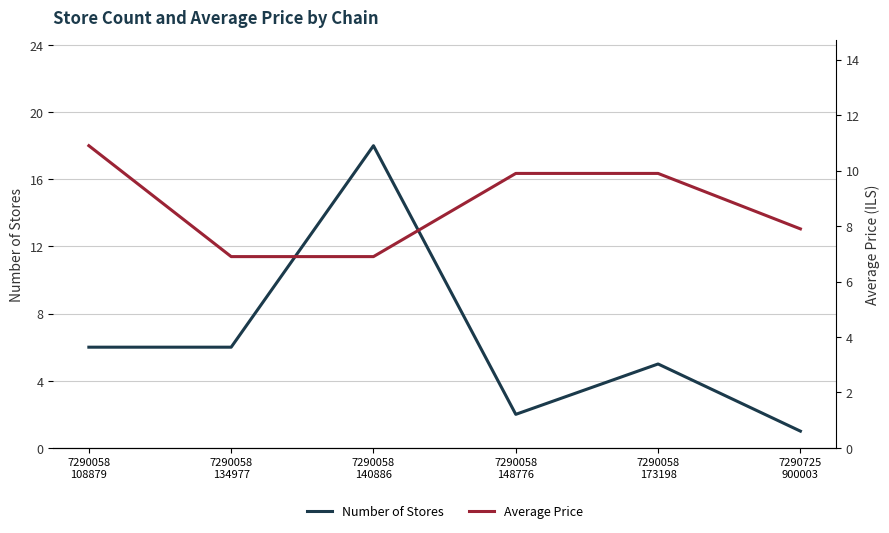

Between which two adjacent categories do Number of Stores and Average Price first intersect?

7290058
134977 and 7290058
140886